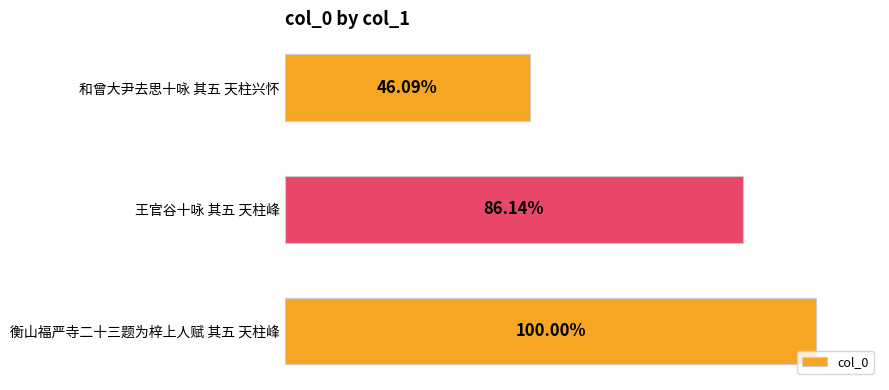

Are the bars horizontal?

Yes